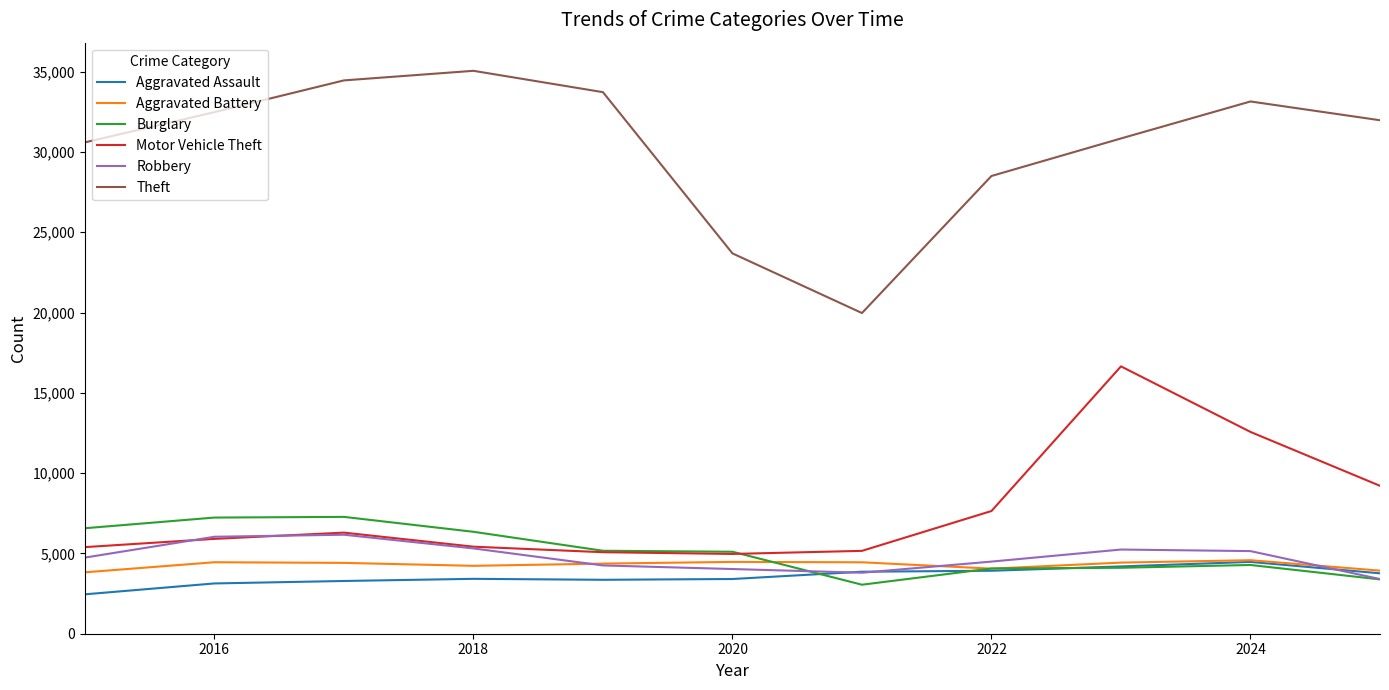

Which series has the largest range (max minus min)?

Theft